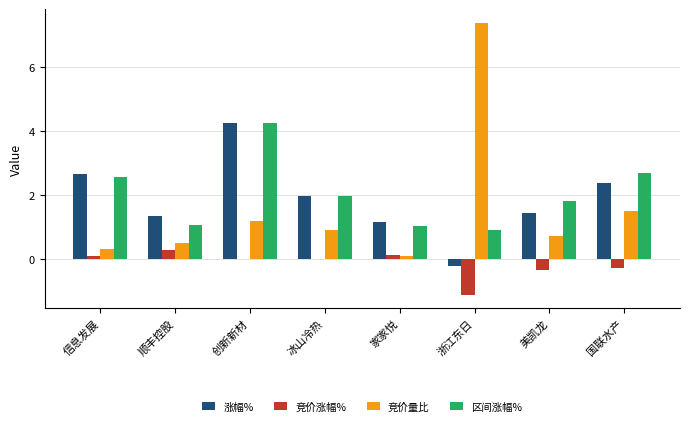

Which series has the largest total across all categories?

区间涨幅%